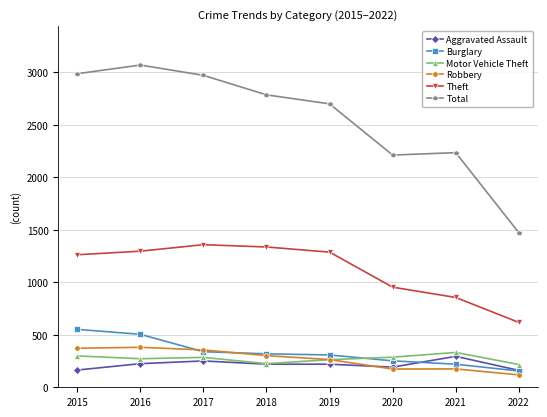

How many values in the Aggravated Assault series are below 220?

3